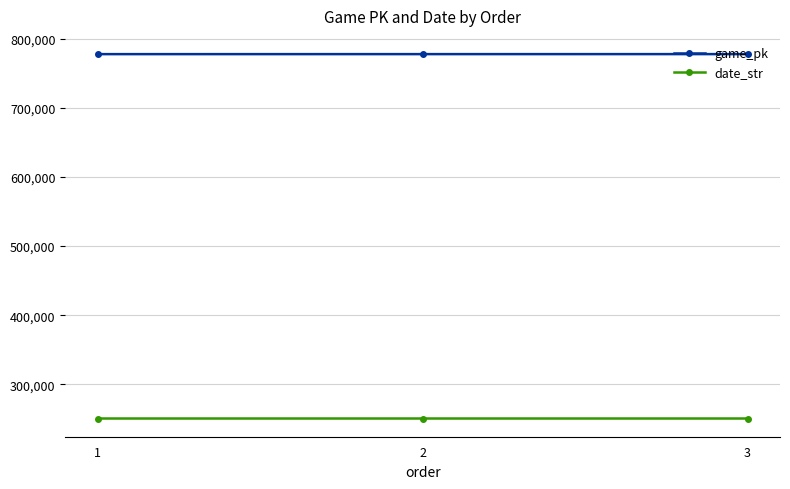

What is the difference between the highest and lowest values at 3?

526941